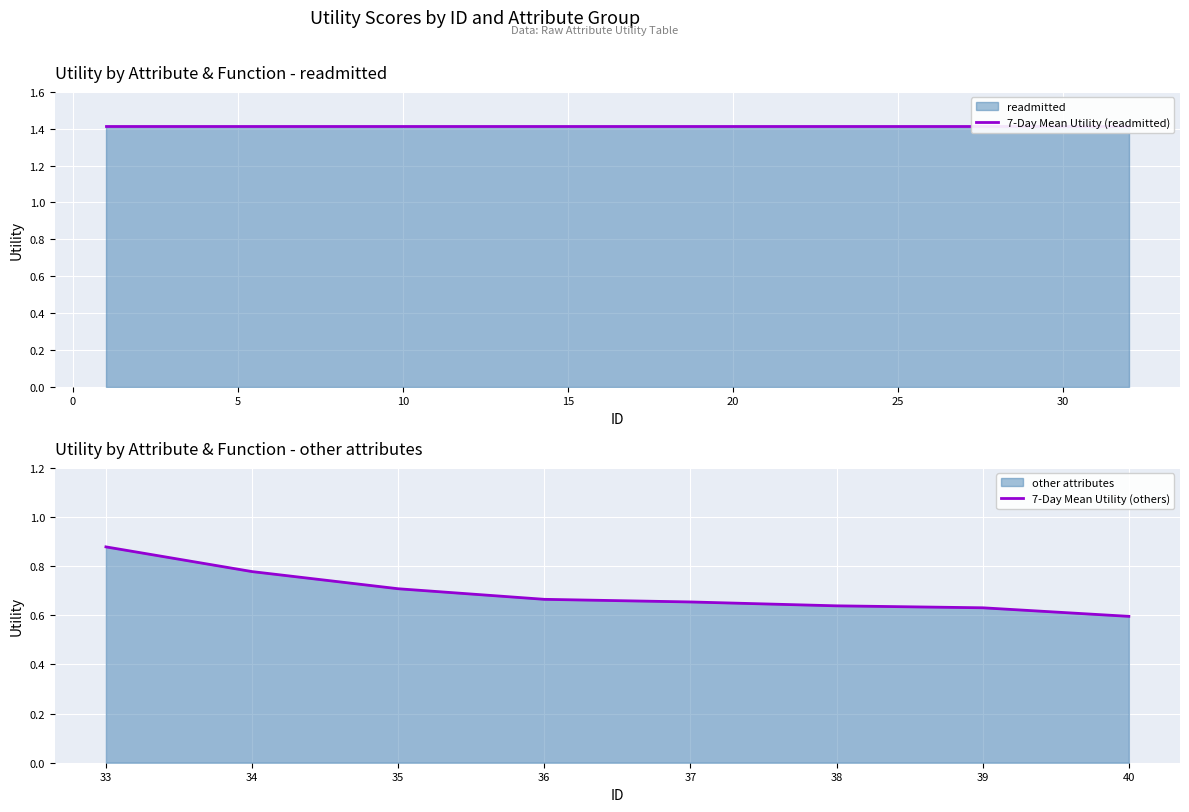

True or false: readmitted and other_attributes intersect in this chart.

False